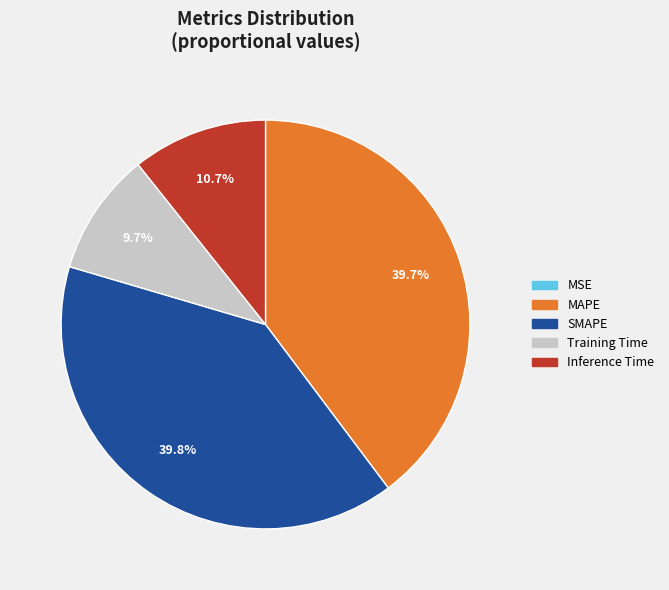

Which has a higher value, Inference Time or Training Time?

Inference Time